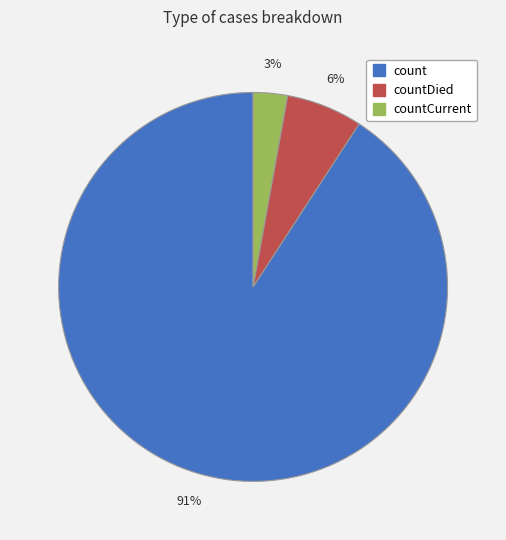

To the nearest percent, what is the average slice percentage?

33%